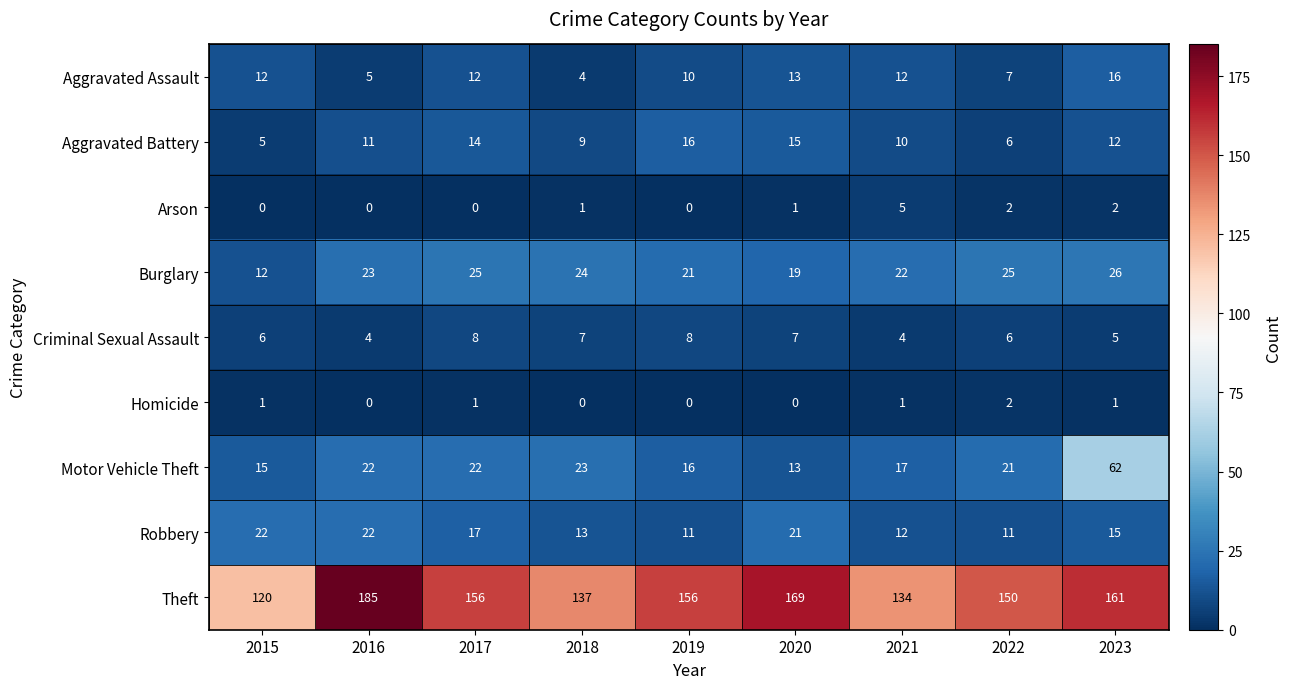

Which series has the largest range (max minus min)?

Theft